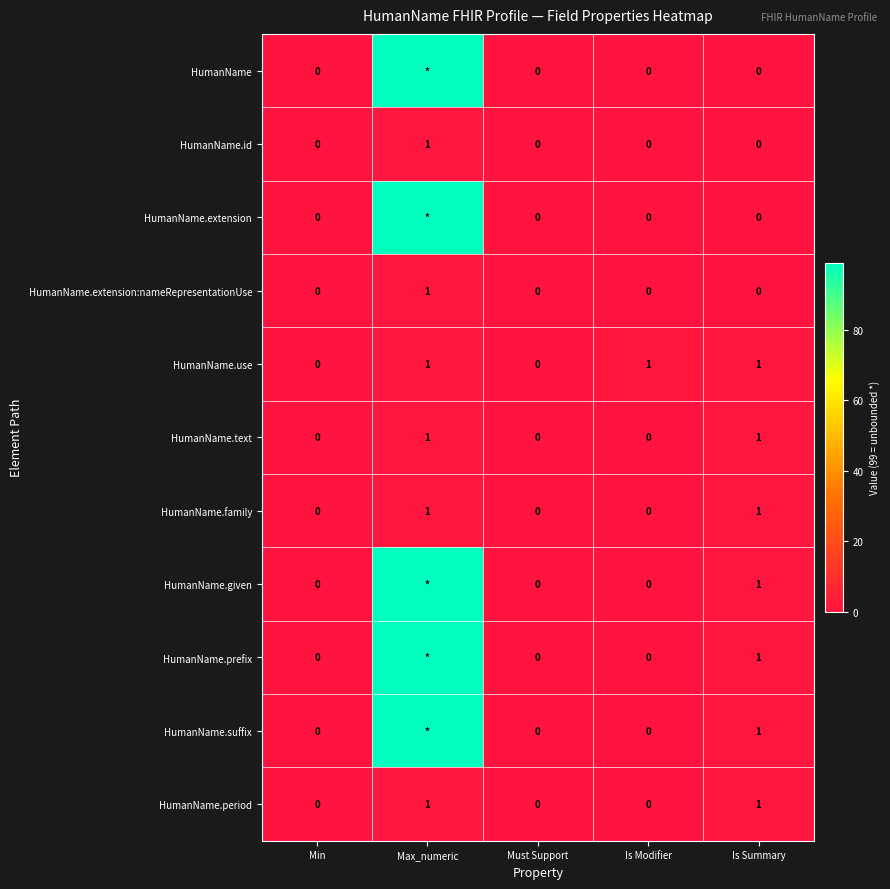

The HumanName.extension:nameRepresentationUse series shows 1 at Is Summary. True or false?

False